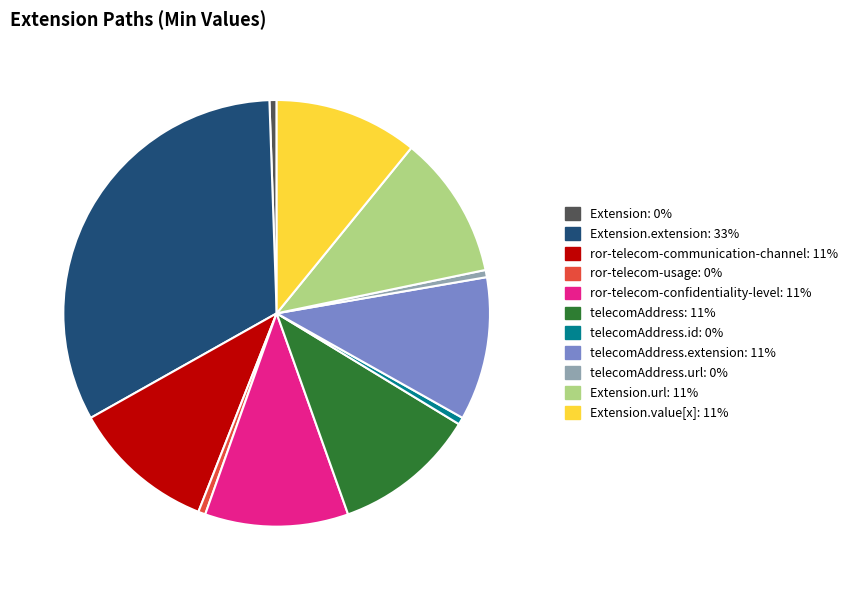

Does any single category account for the majority?

No